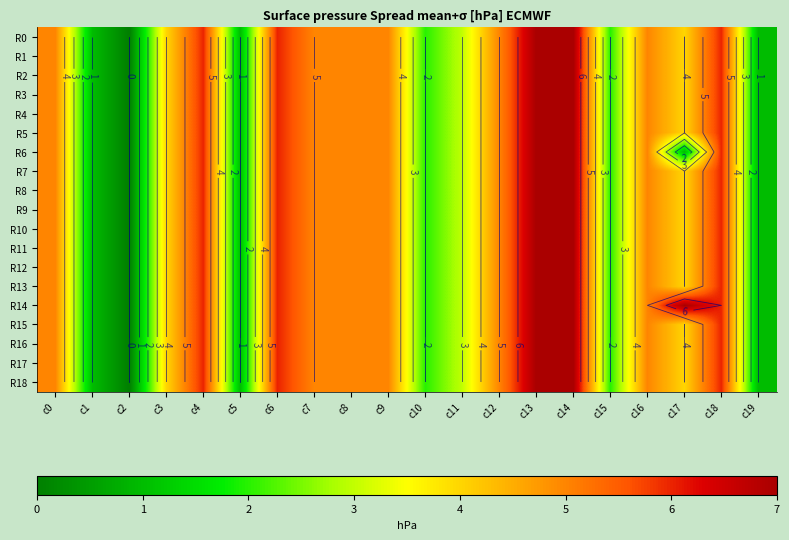

What is the maximum value shown in the chart?

7